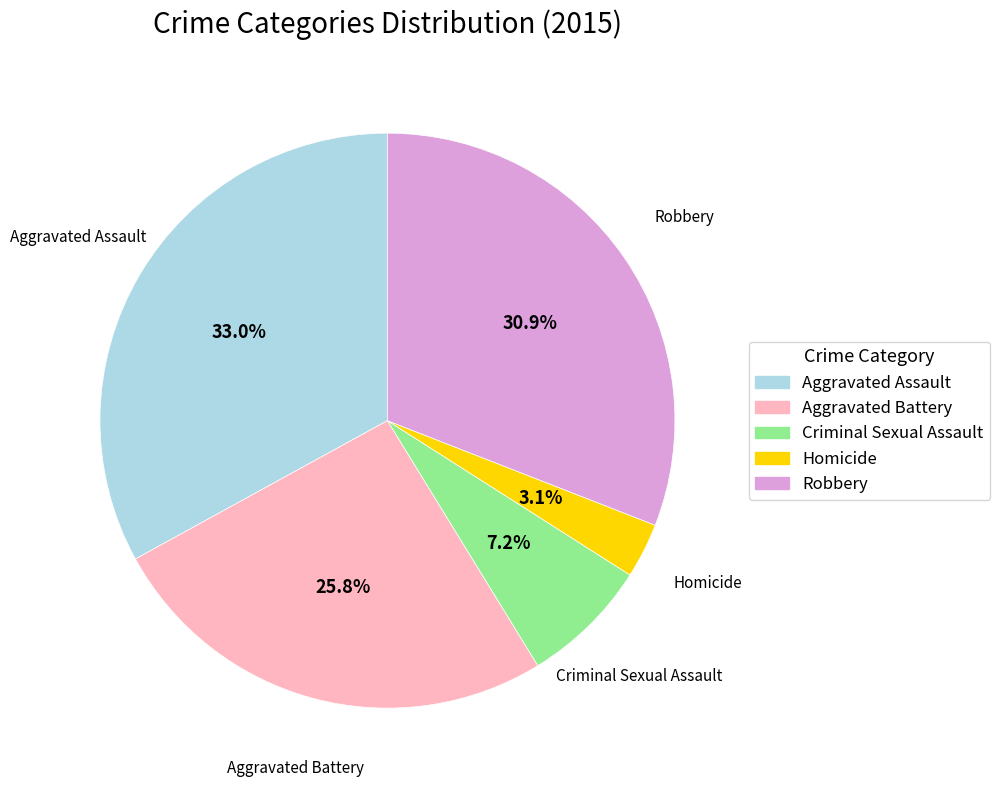

How many segments does this pie chart have?

5